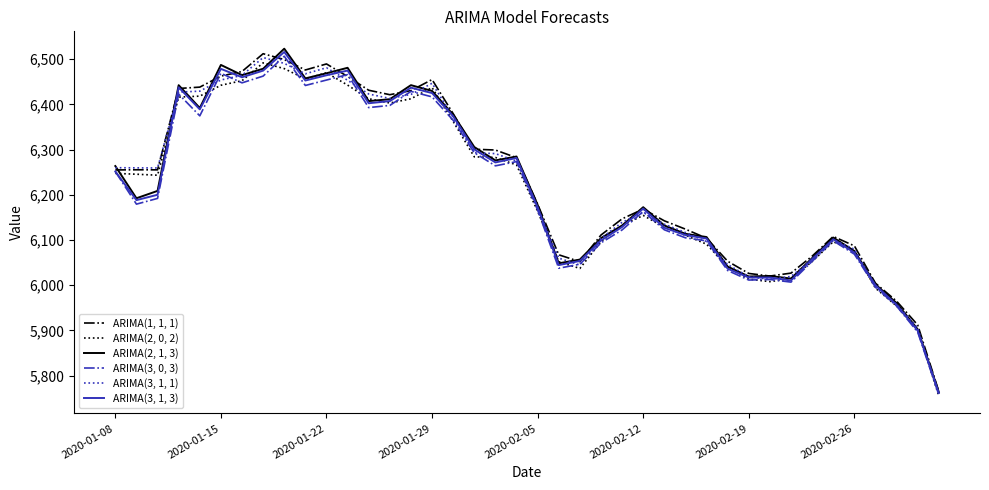

What is the greatest value displayed?

6523.2